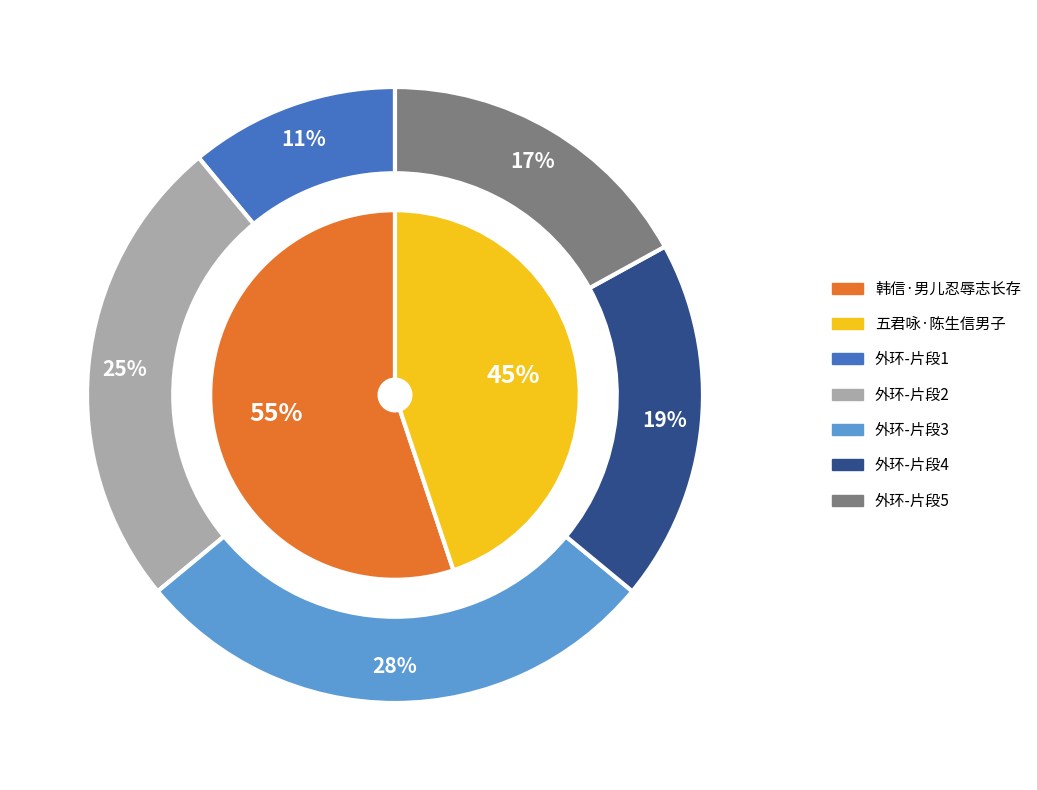

What is the smallest slice in the pie chart?

五君咏·陈生信男子